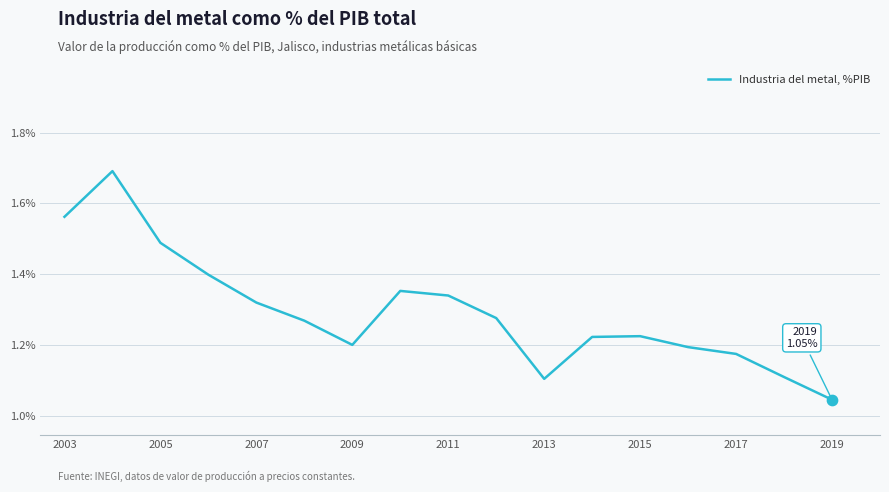

What is the difference between the maximum and minimum values?

0.6